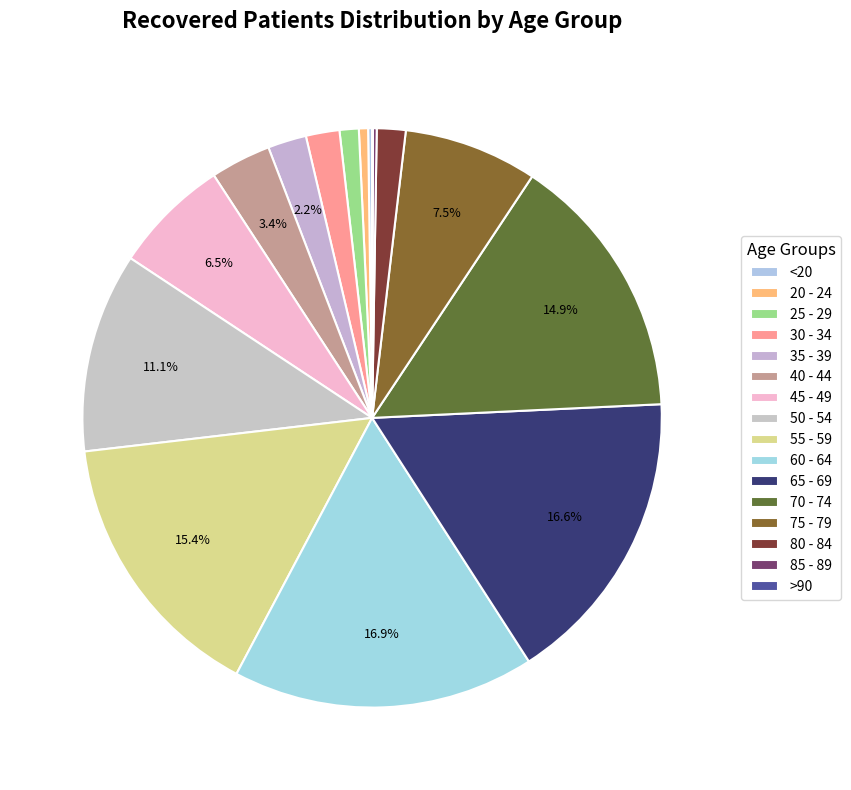

Does <20 represent more than half of the total?

No